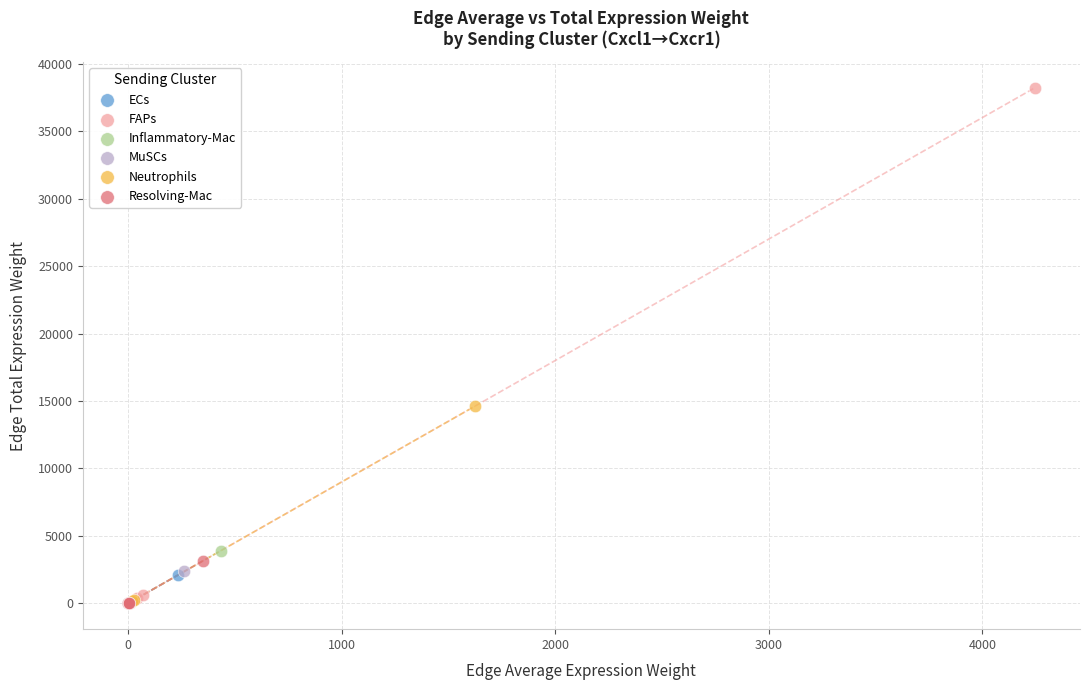

Which series has the largest Y range (max minus min)?

FAPs